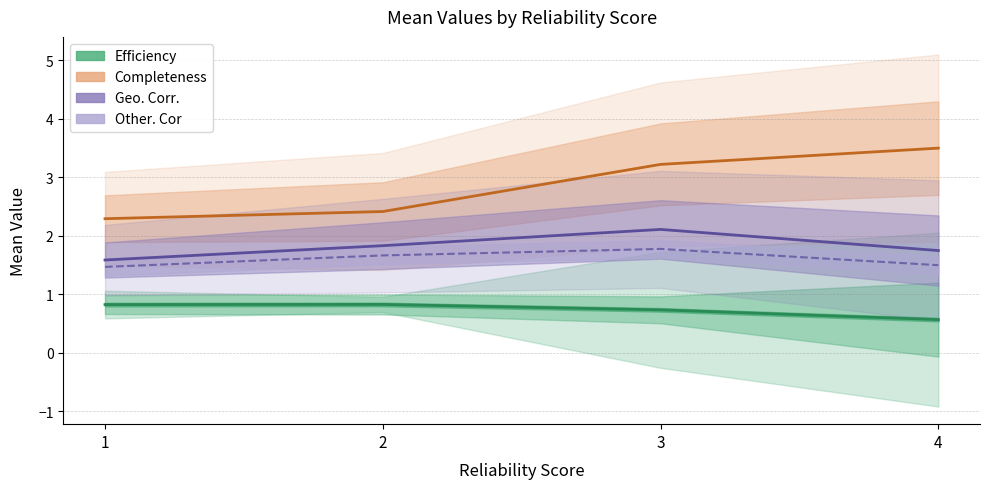

How many series are shown in this chart?

4